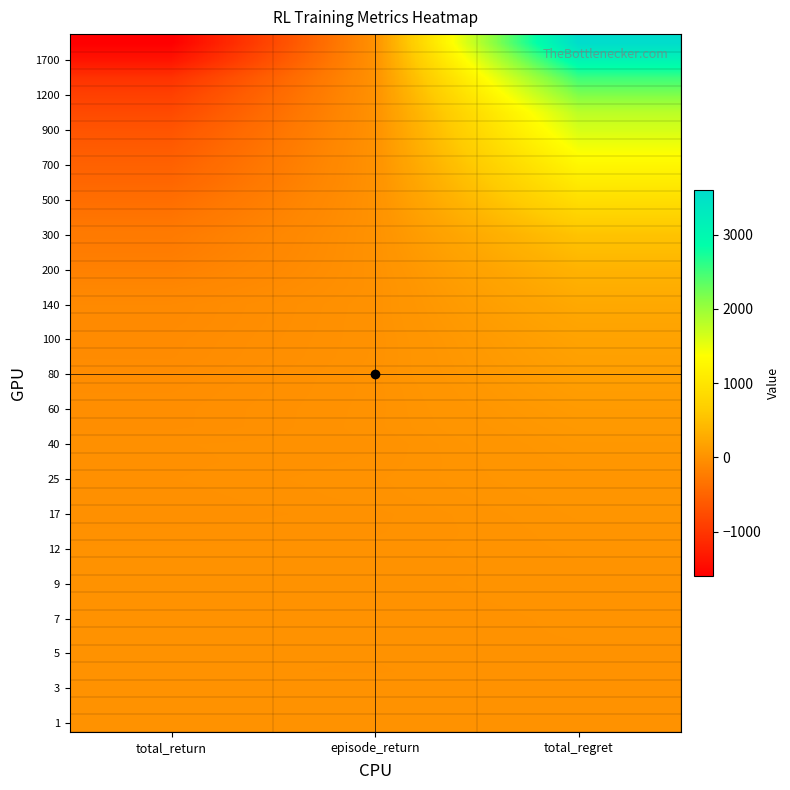

Which category has the lowest value across all series?

total_return